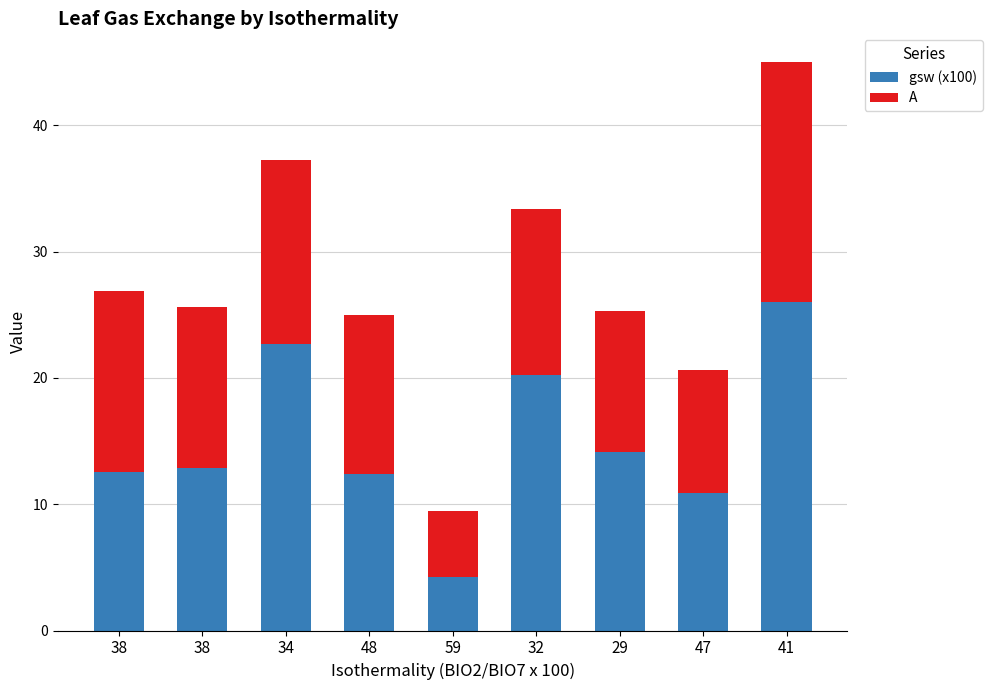

What are all the series names shown in the legend?

gsw (x100), A